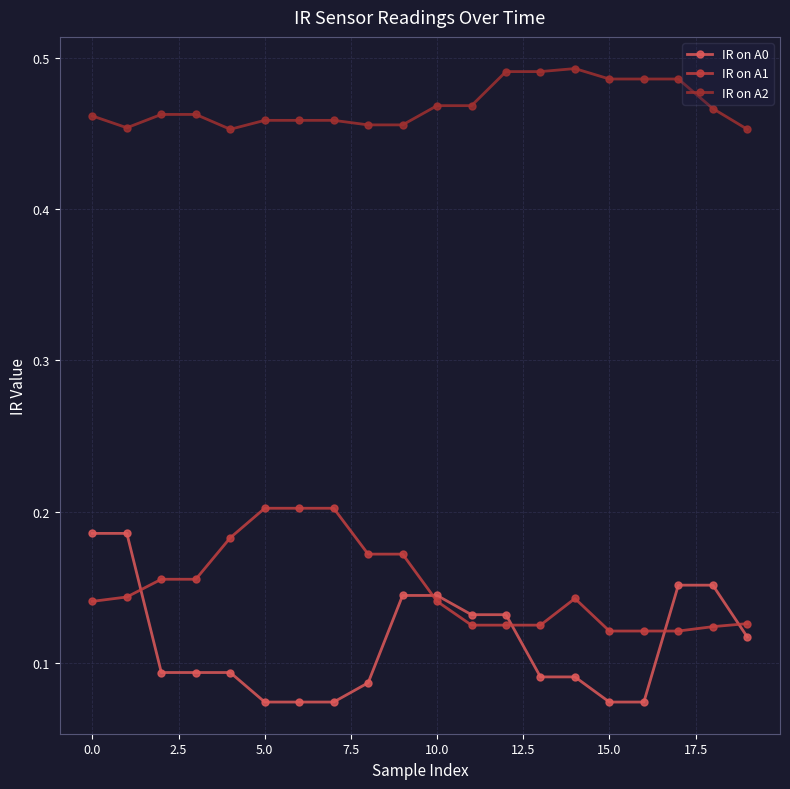

How many intersections are there between IR on A1 and IR on A0?

5